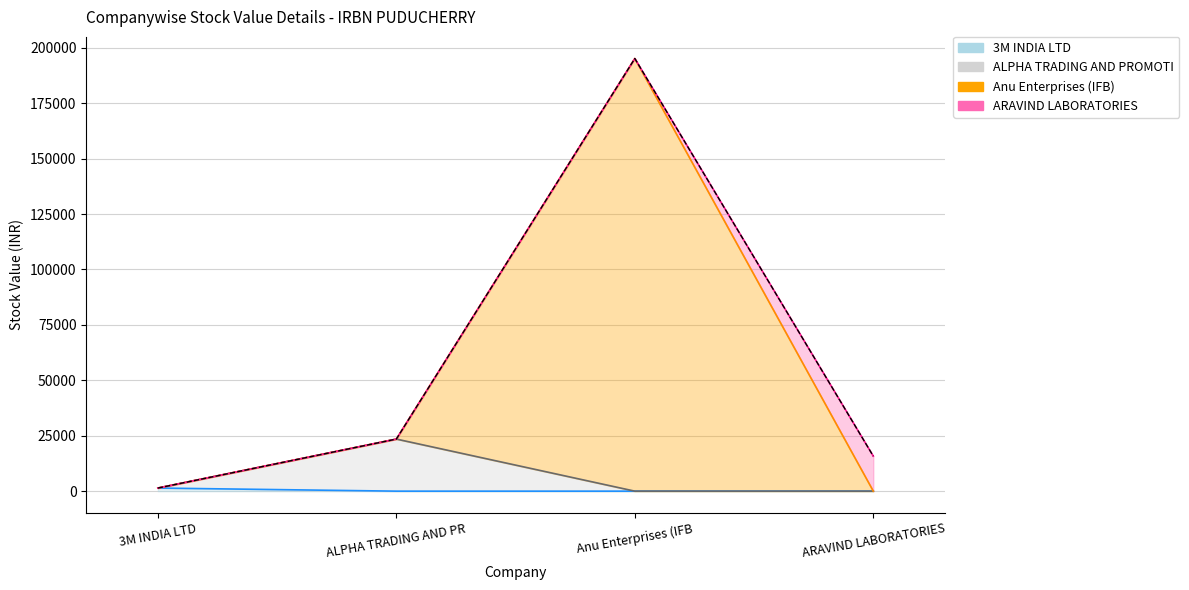

Which category has the highest value across all series?

Anu Enterprises (IFB)